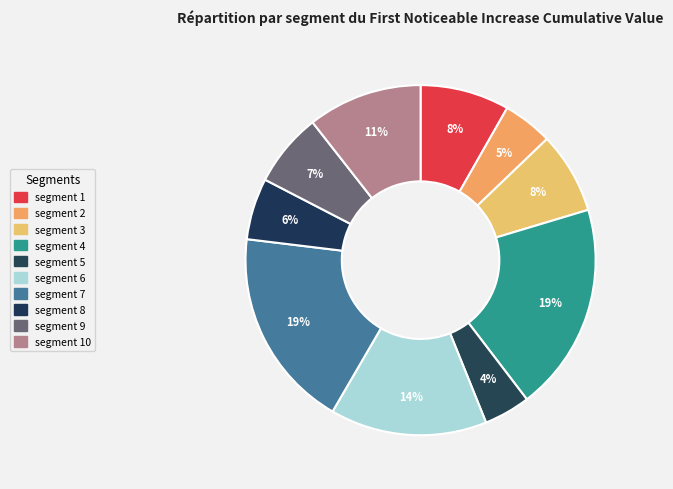

How many segments does this pie chart have?

10